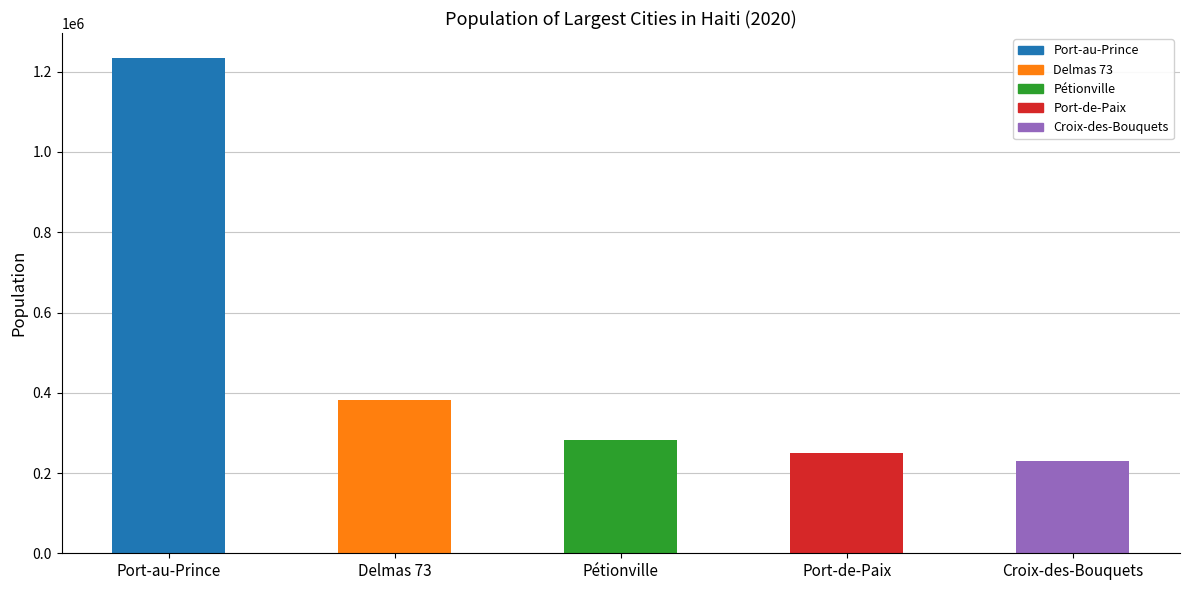

True or false: the data shows 78172 at Delmas 73.

False